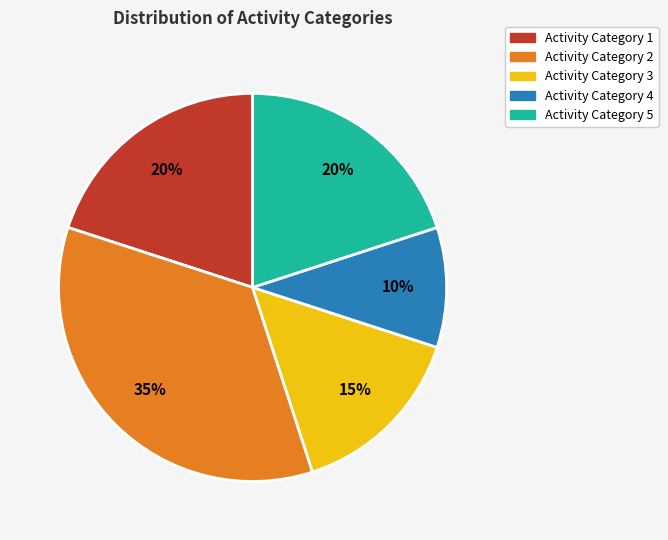

Is there any slice that represents more than half of the pie?

No